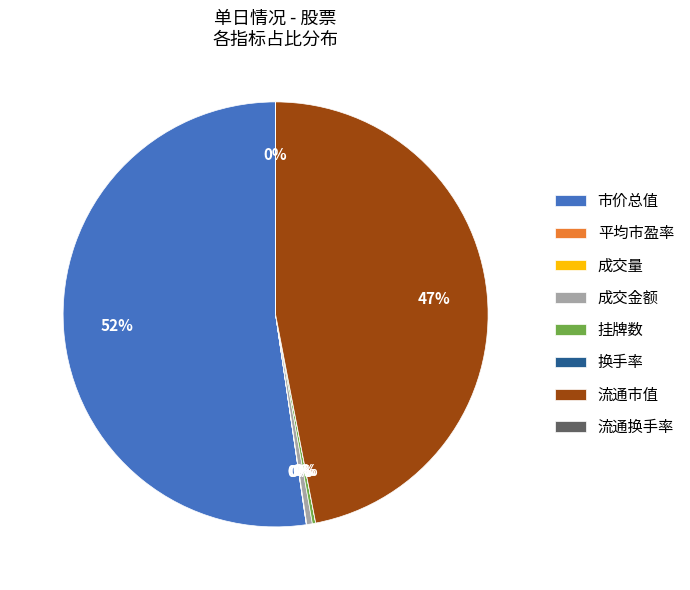

What is the largest slice in the pie chart?

市价总值